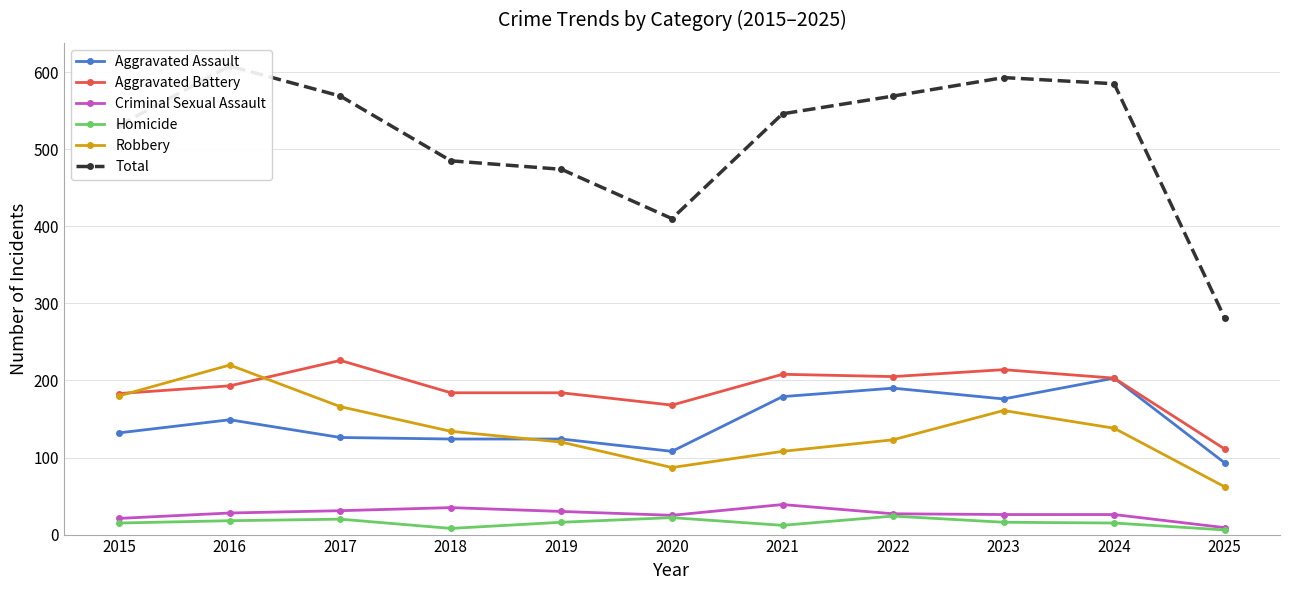

Rank the series at 2022 from highest to lowest value.

Total, Aggravated Battery, Aggravated Assault, Robbery, Criminal Sexual Assault, Homicide